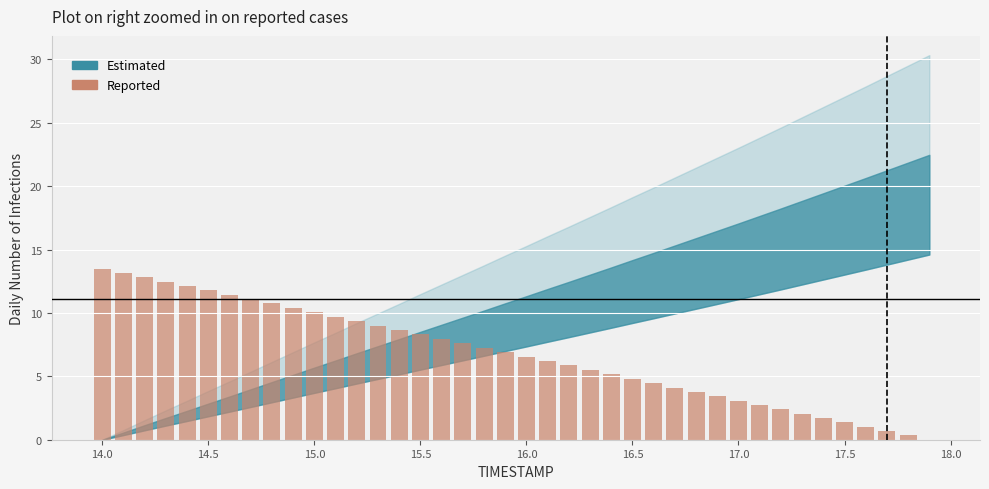

Count the number of categories in the chart.

40